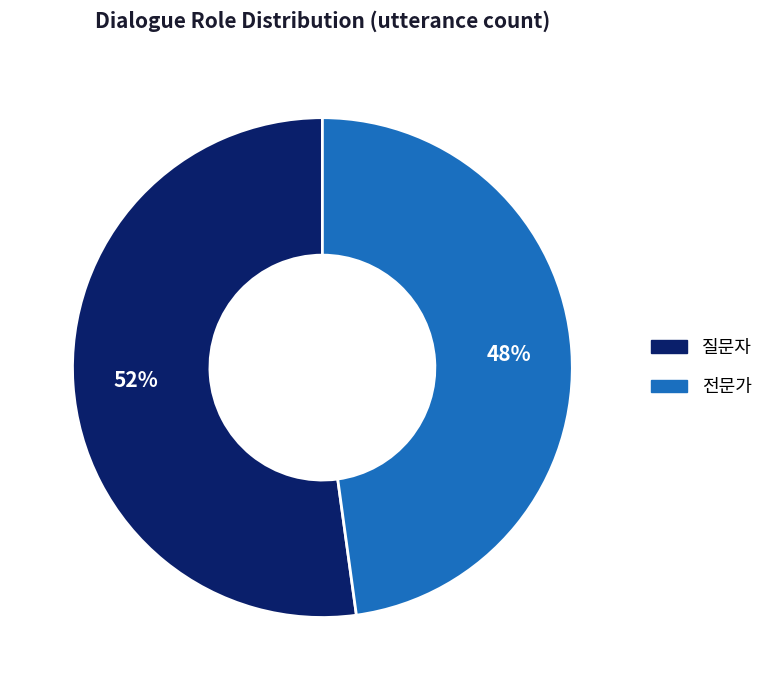

Which slice is the largest?

질문자